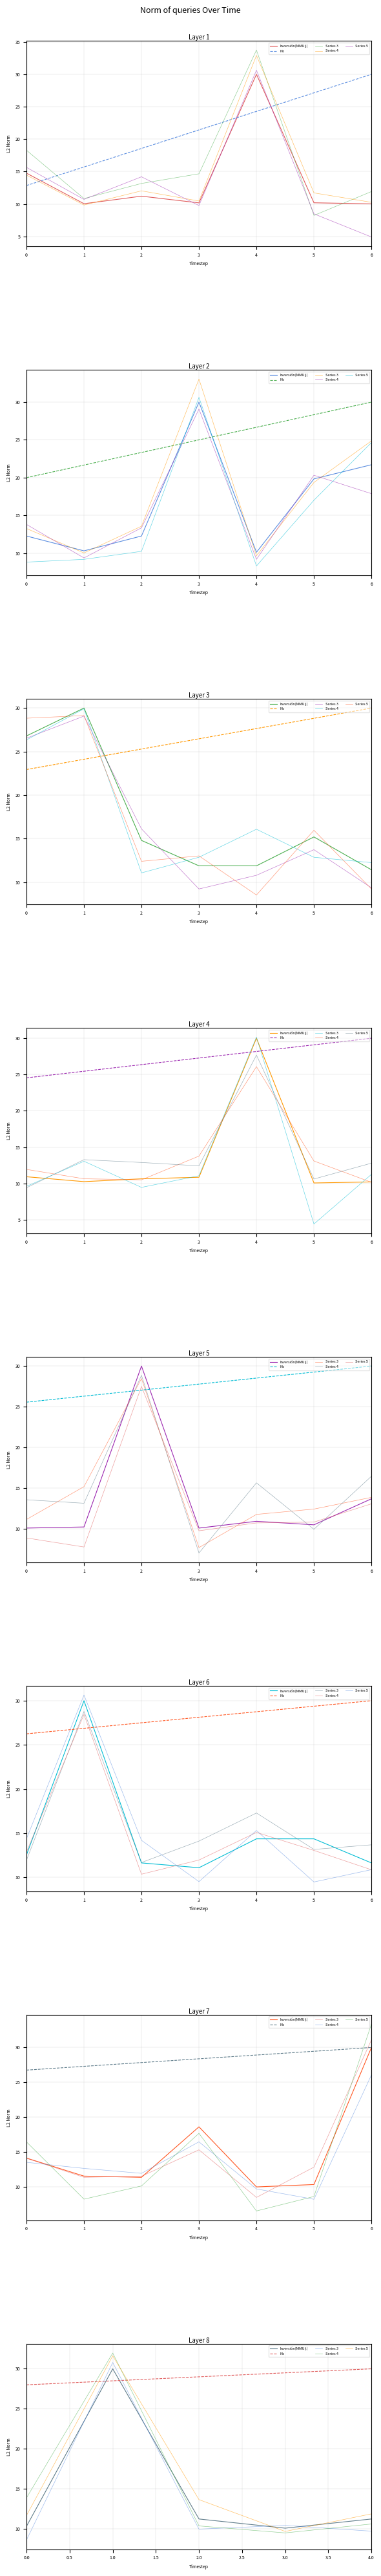

In Series 3, how many points are higher than both neighbors (excluding endpoints)?

2